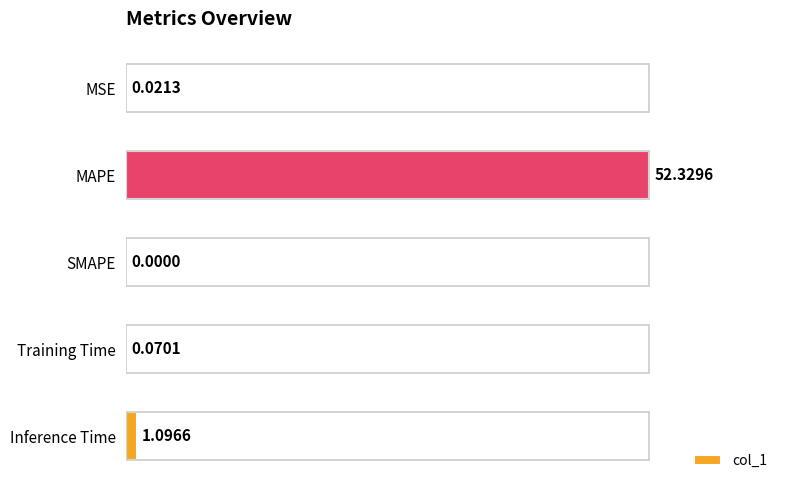

What is the sum of all values?

53.5